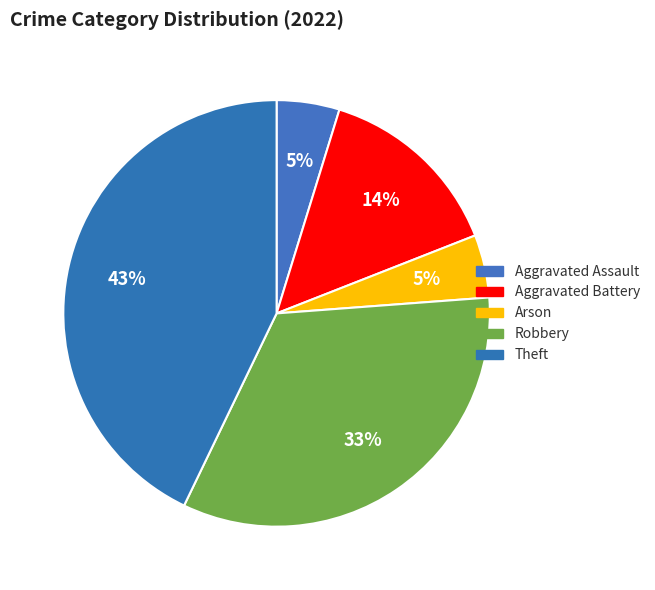

How many slices are in this pie chart?

5